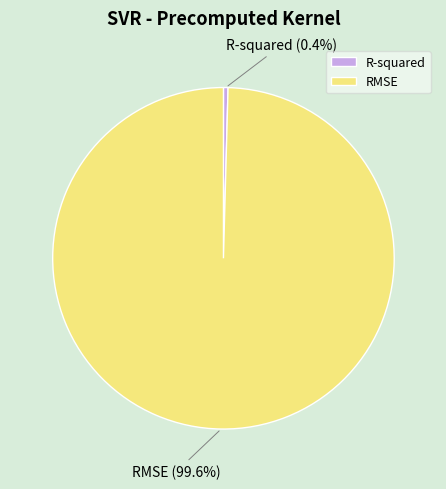

What portion of the pie excludes RMSE?

0.4%